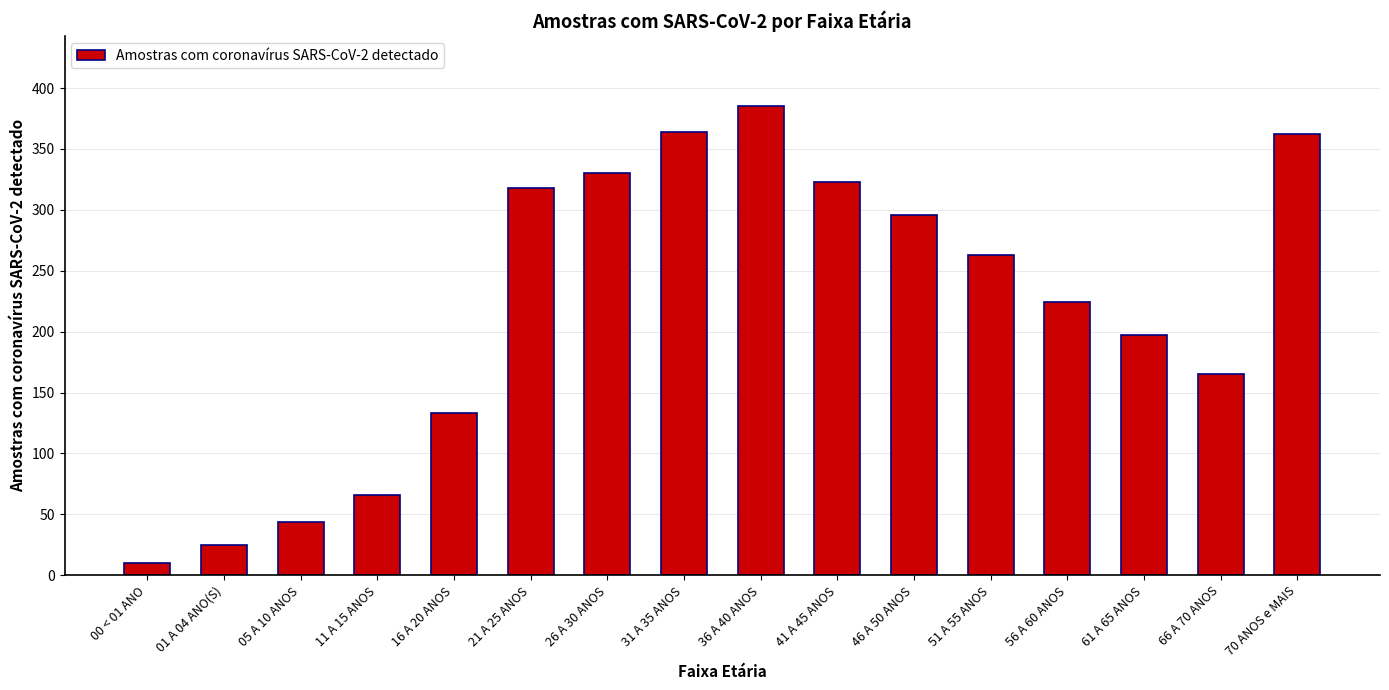

The chart shows a value of 296 at 46 A 50 ANOS. True or false?

True